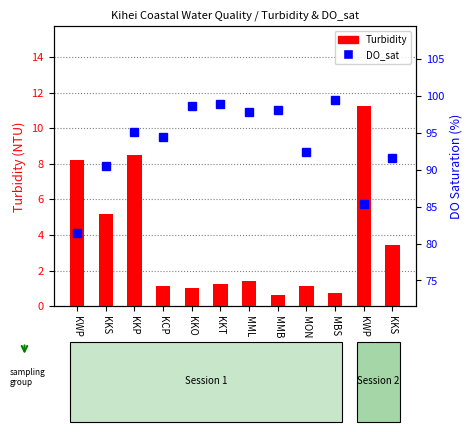

Which series has the largest total across all categories?

DO_sat